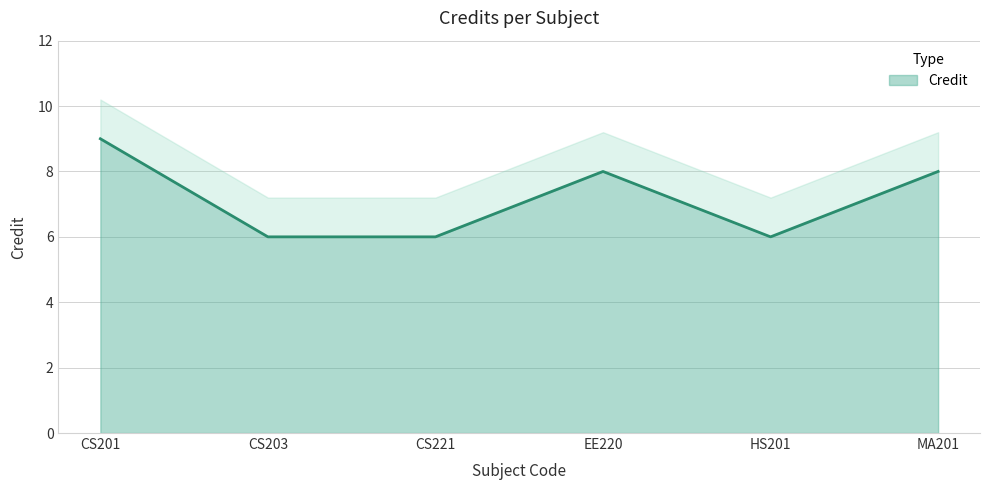

Reading left to right, what are all the values shown in this chart?

9	6	6	8	6	8